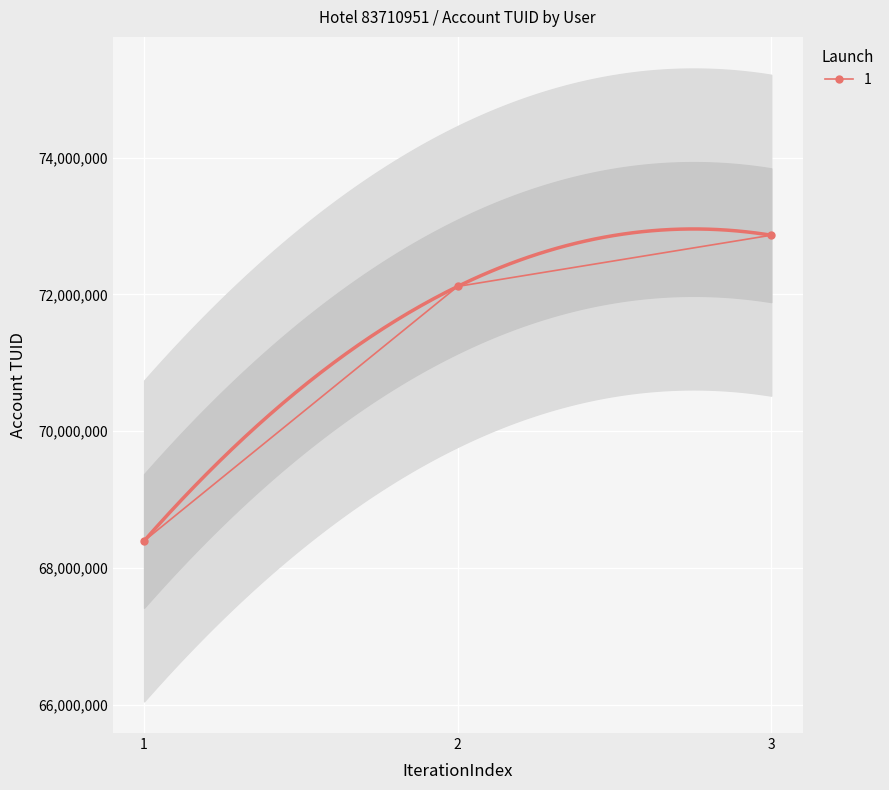

The value of 1 at 2 is 121934045. True or false?

False